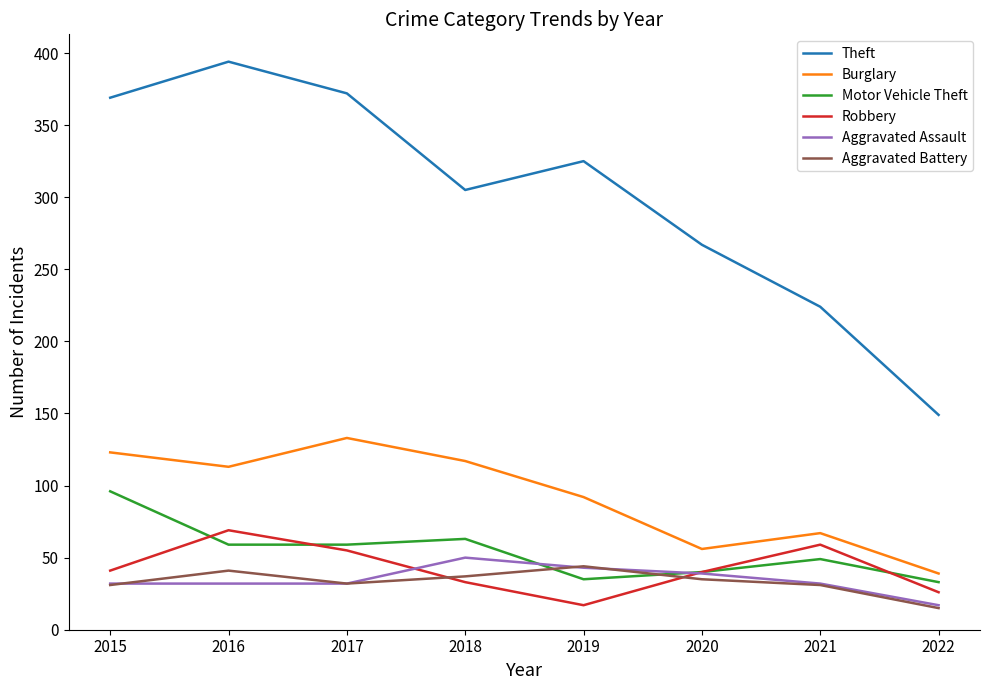

What is the smallest value displayed?

15